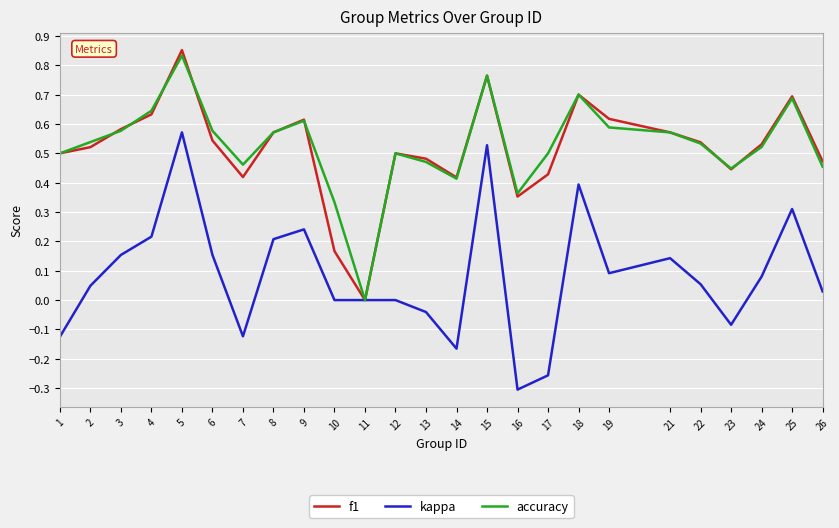

At which label does kappa reach its peak?

5